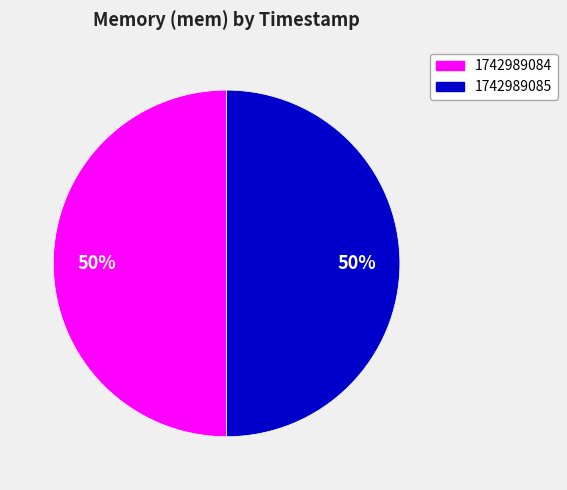

To the nearest percent, what is the average slice percentage?

50%